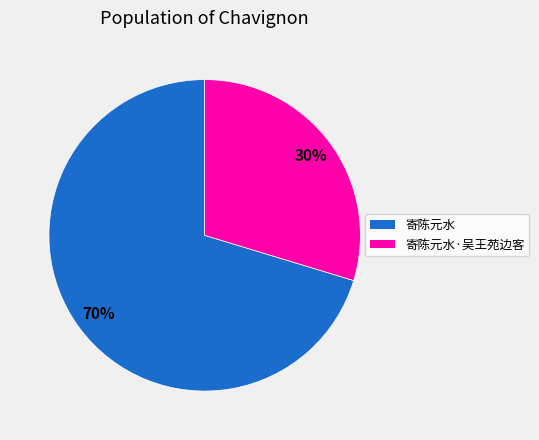

Rank the categories by value from highest to lowest.

寄陈元水, 寄陈元水·吴王苑边客